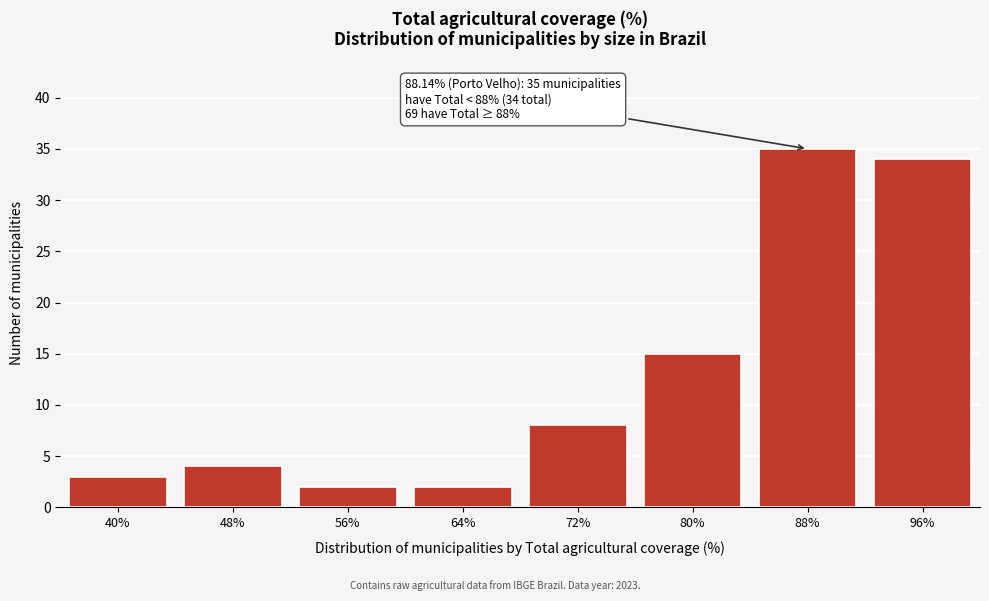

Reading left to right, transcribe all the data shown in this chart.

40%=3	48%=4	56%=2	64%=2	72%=8	80%=15	88%=35	96%=34